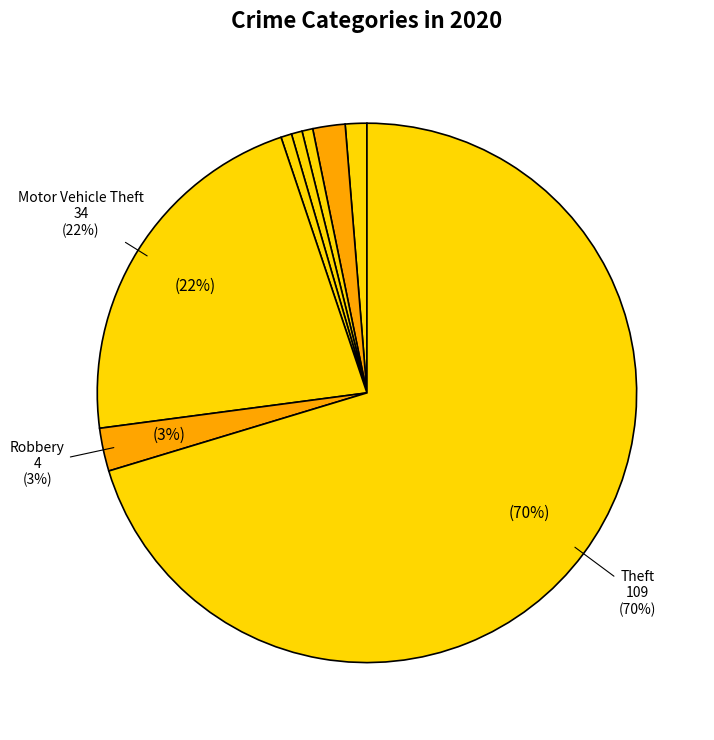

How many segments does this pie chart have?

8